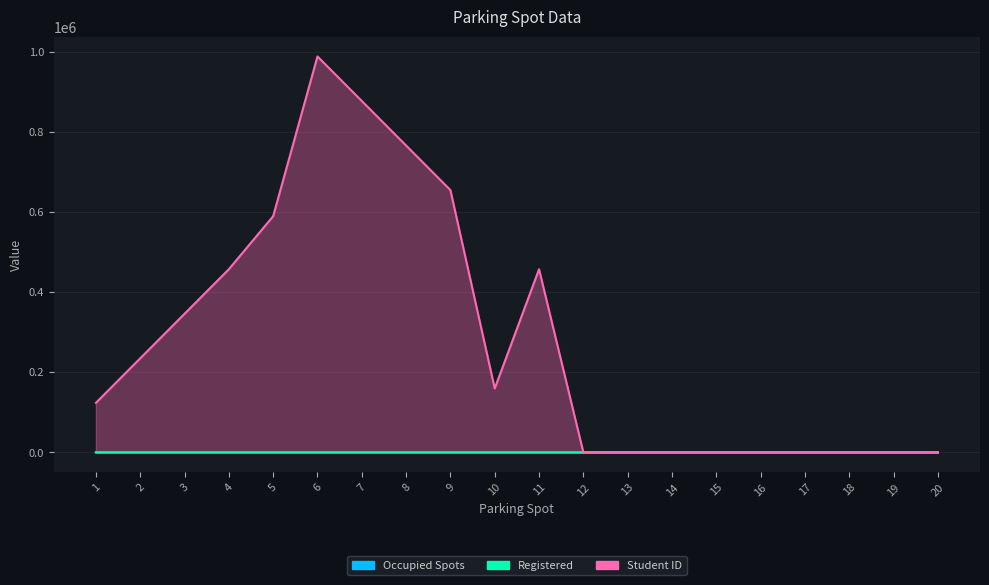

What is the maximum value for Student ID?

987654